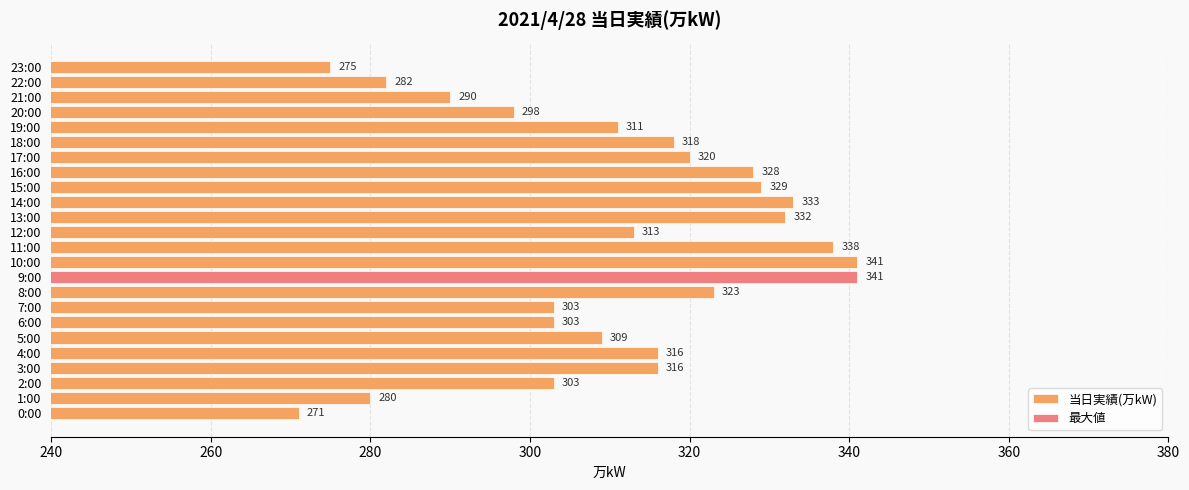

What is the average value?

311